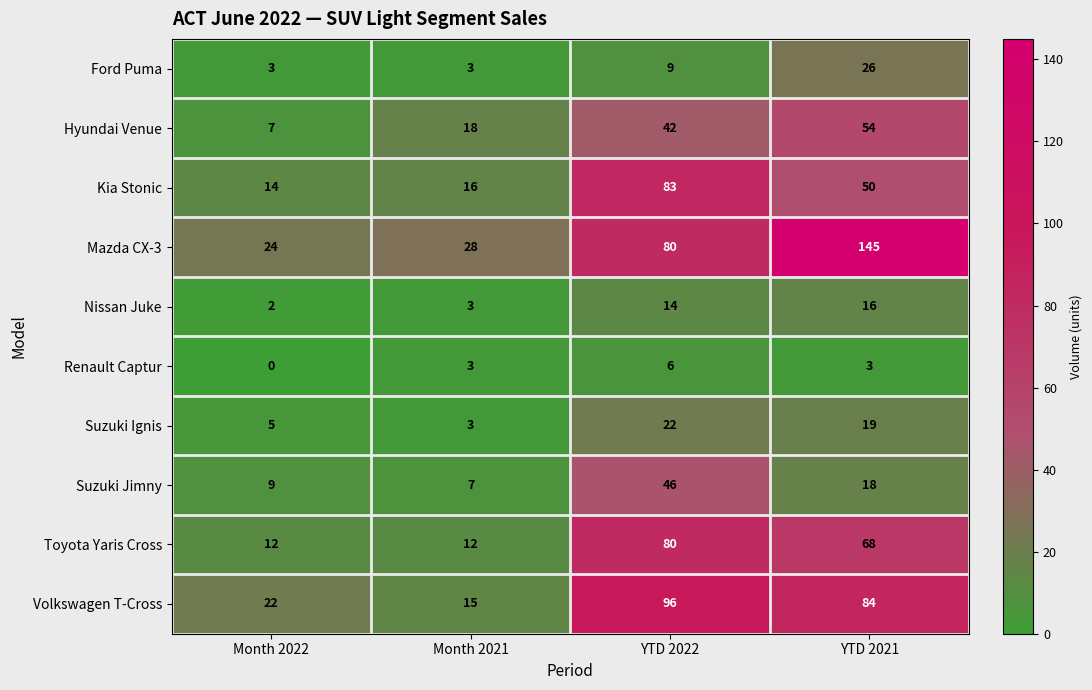

Rank the series by their maximum value, from highest to lowest.

Mazda CX-3, Volkswagen T-Cross, Kia Stonic, Toyota Yaris Cross, Hyundai Venue, Suzuki Jimny, Ford Puma, Suzuki Ignis, Nissan Juke, Renault Captur